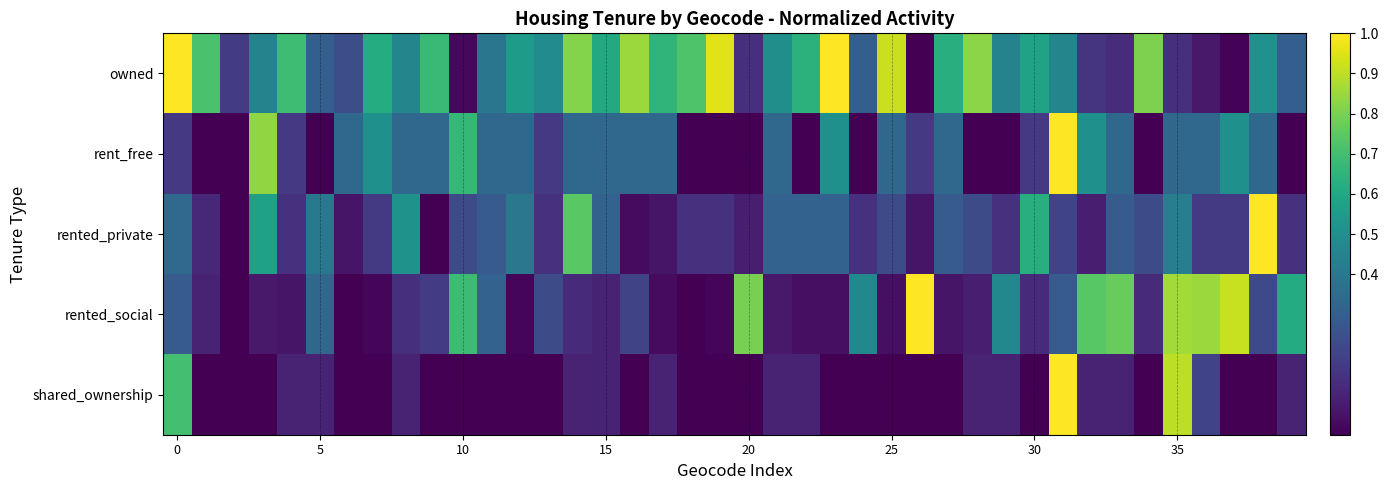

Which series has the widest spread of values?

owned